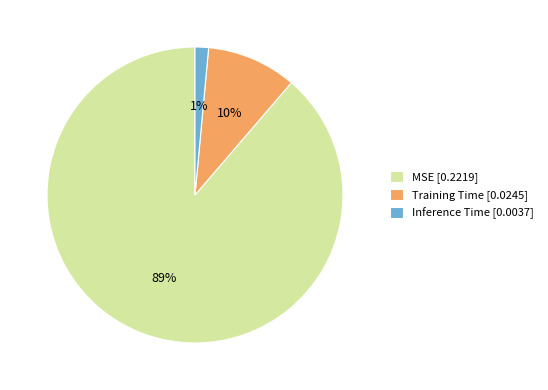

True or false: Inference Time accounts for 1% of the total.

True